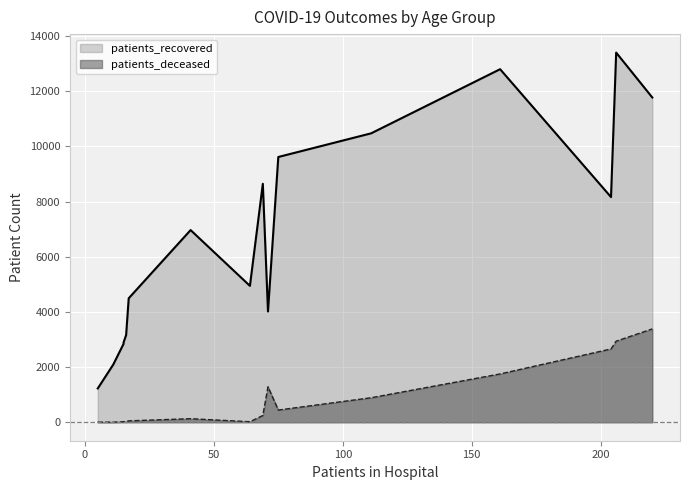

The value of patients_in_hospital at 70 - 74 is 46. True or false?

False